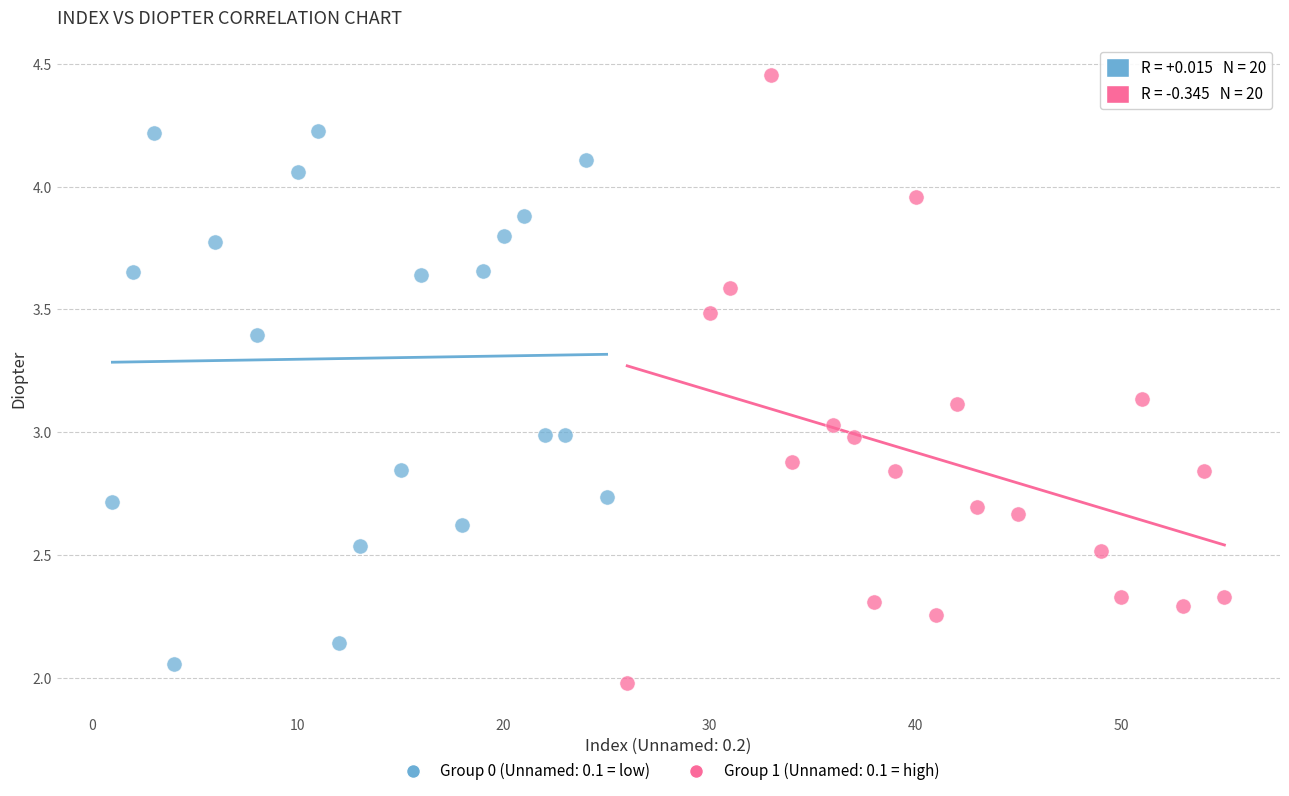

Which series has the widest spread of Y values?

Group 1 (Unnamed: 0.1 = high)